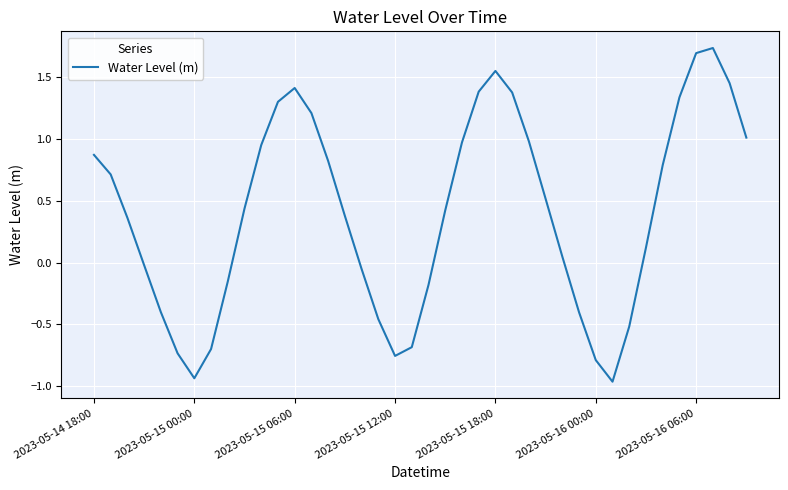

True or false: there are more than 1 points higher than both neighbors.

True